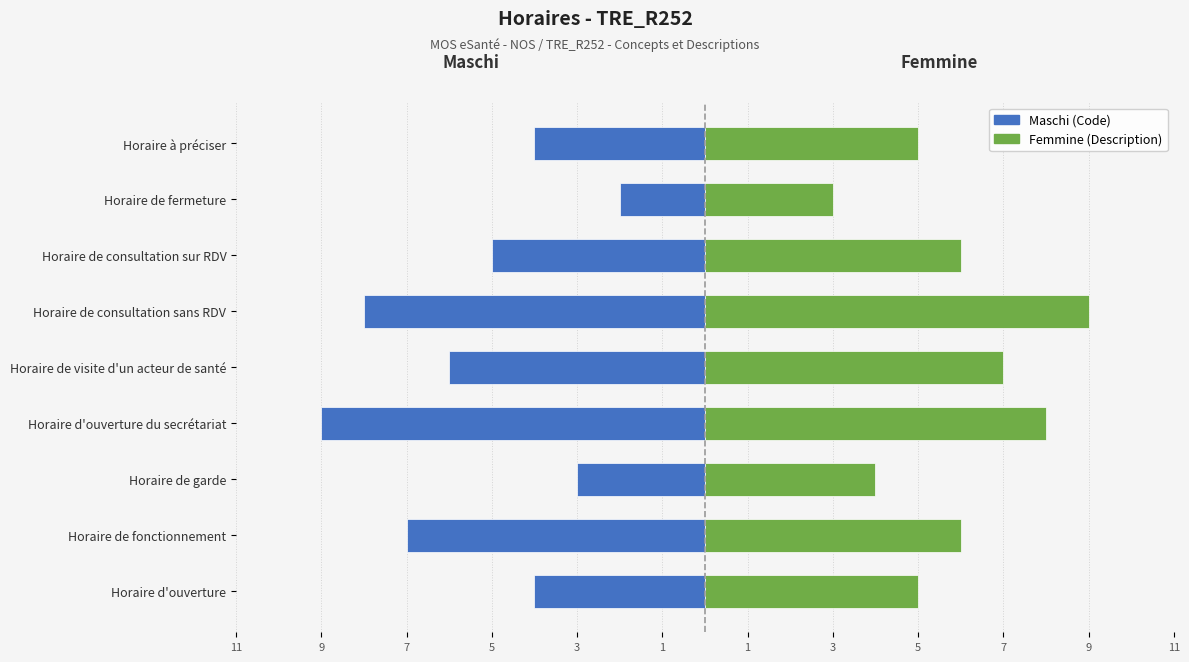

List the series in order of their peak value, lowest first.

Code (gauche), Code (droite)